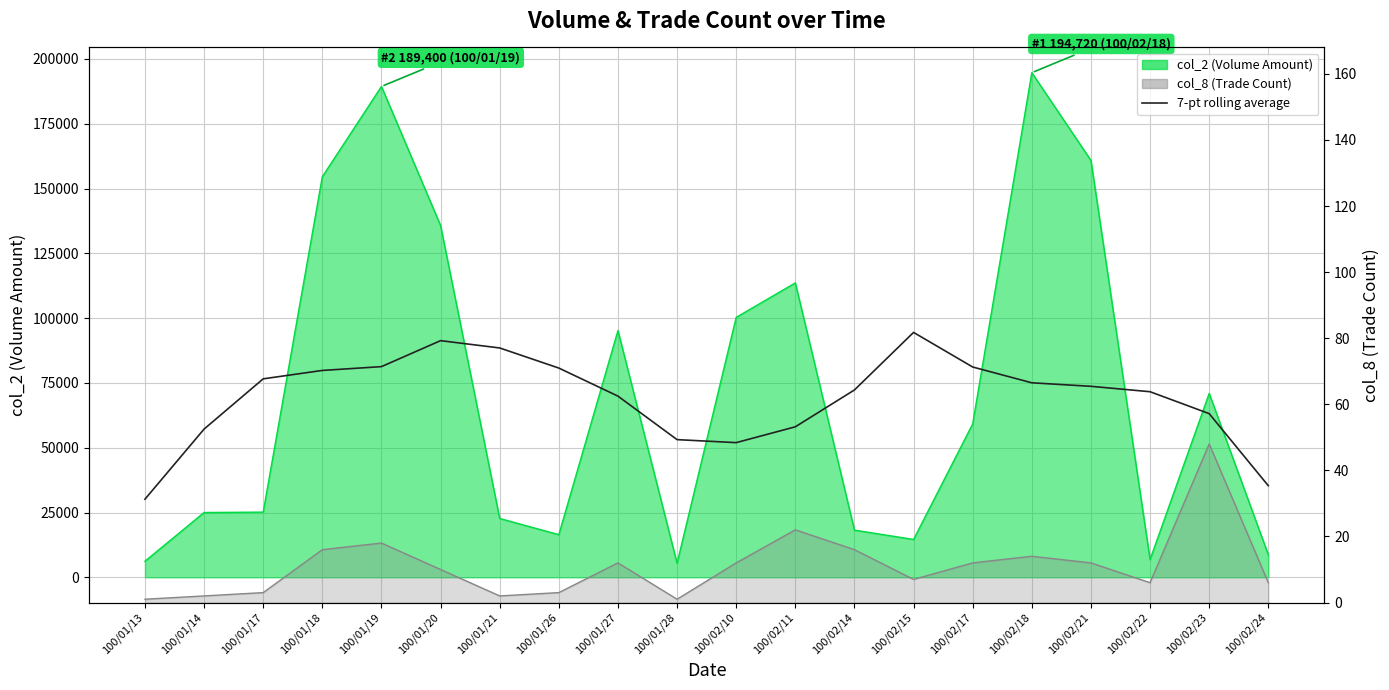

What position from the right is 100/01/28?

11